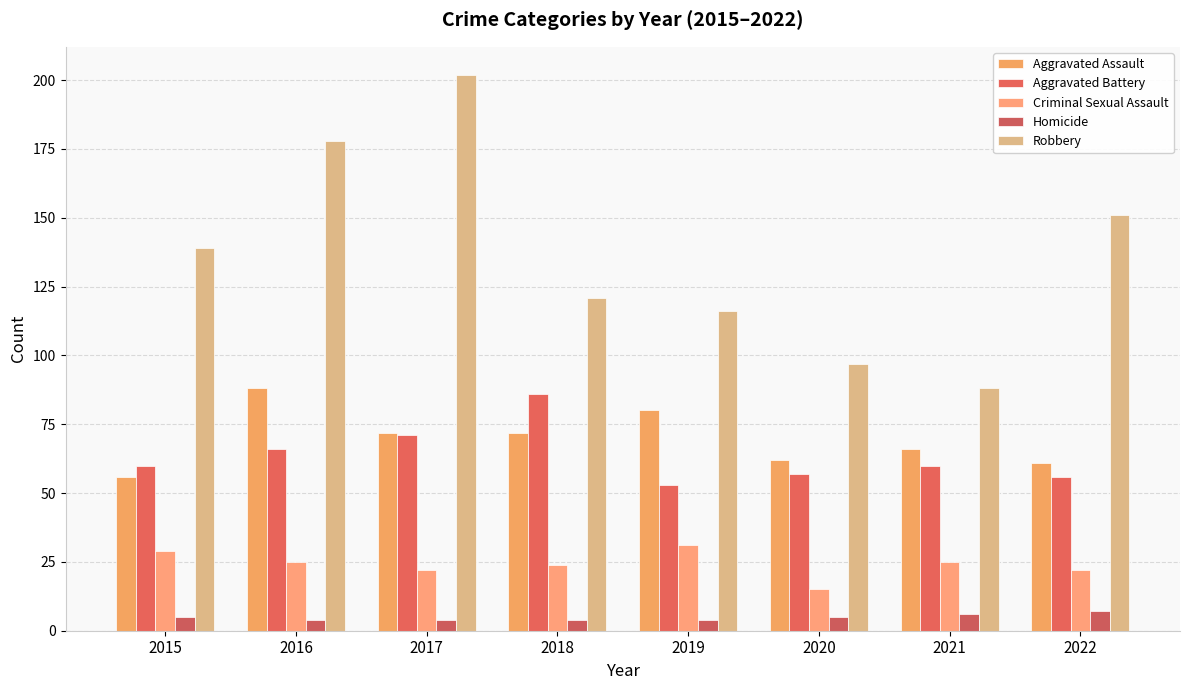

Rank the series at 2019 from lowest to highest value.

Homicide, Criminal Sexual Assault, Aggravated Battery, Aggravated Assault, Robbery